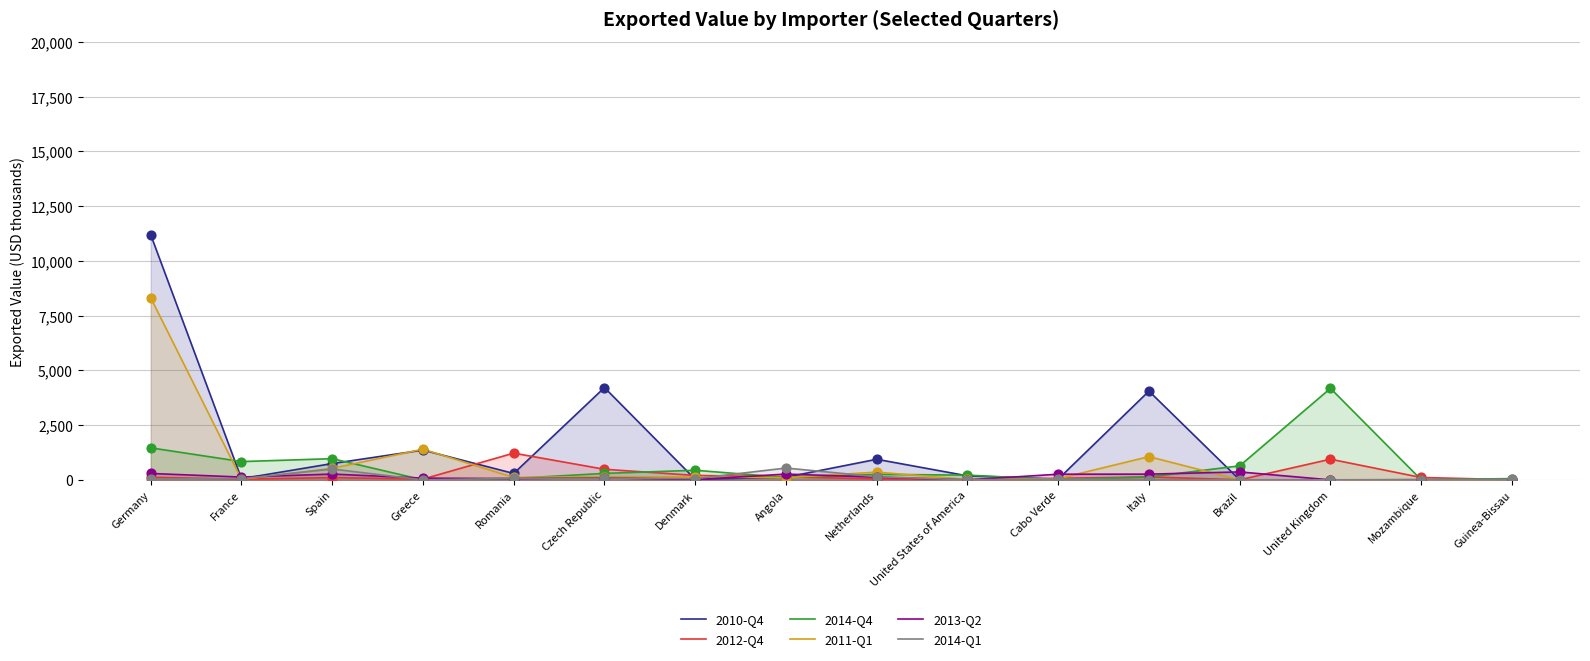

At which category is the sum across all series the highest?

Germany